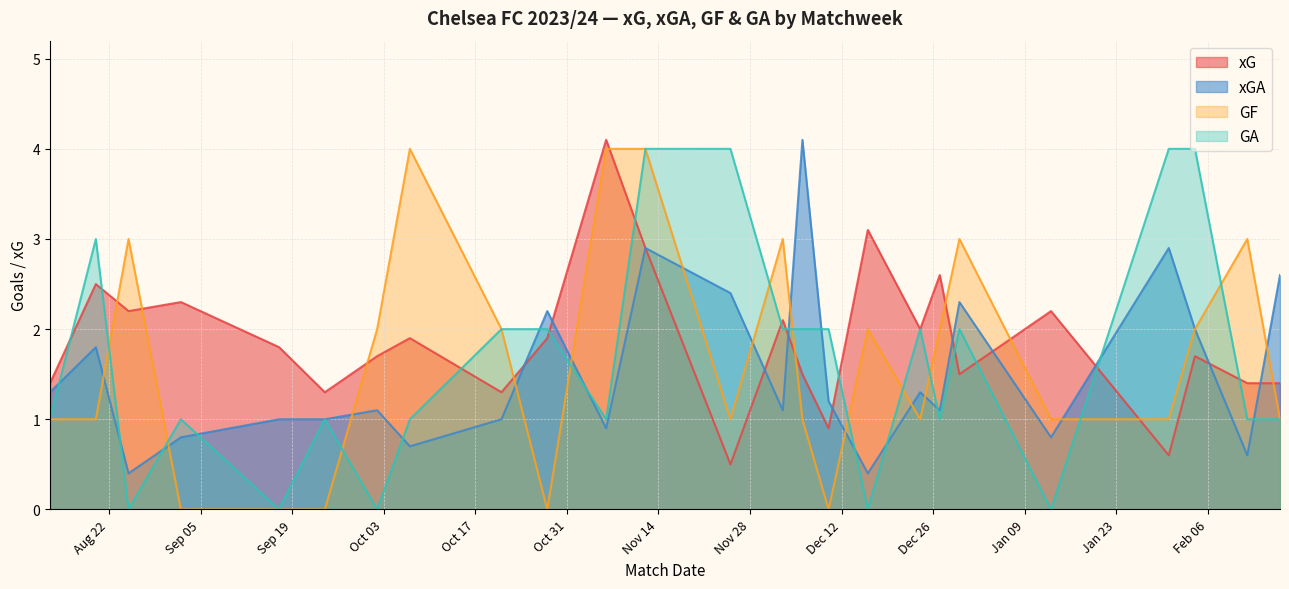

True or false: xGA has more than 1 interior local peaks.

True